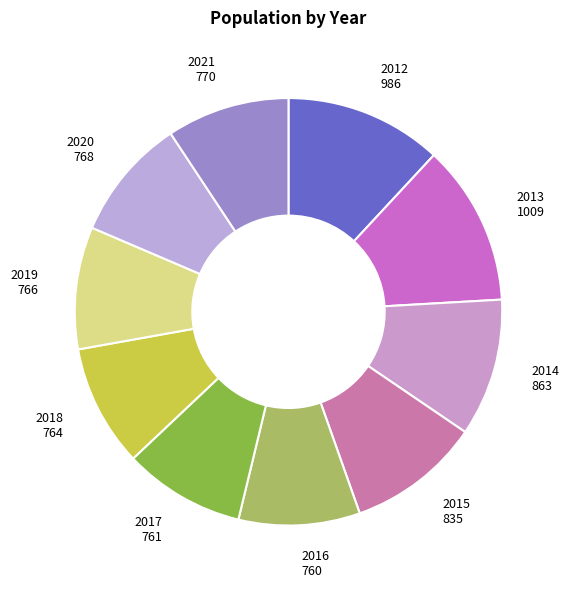

Does any single category account for the majority?

No